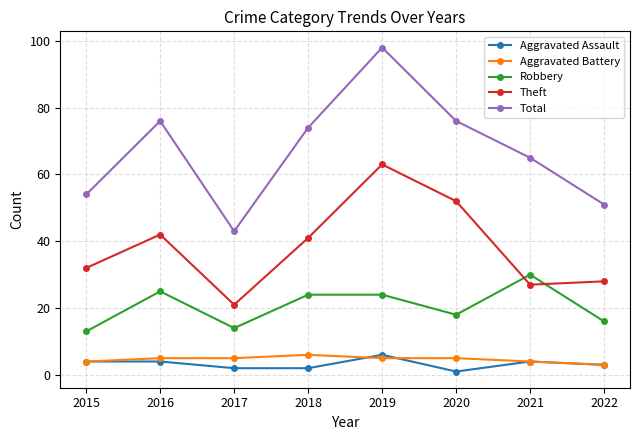

What is the difference between the maximum and second lowest values in the Theft series?

36